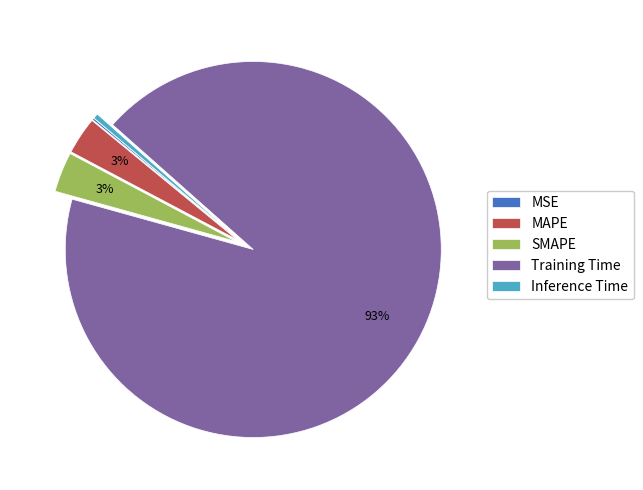

Which category has the biggest portion of the pie?

Training Time